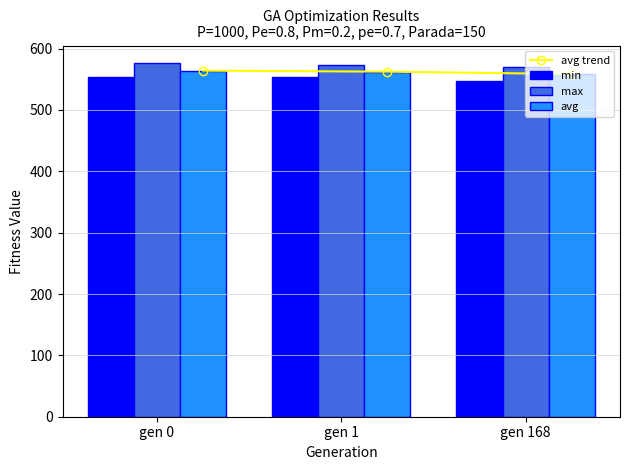

Reading left to right, extract all data points from this chart.

avg trend: gen 0=564.1	gen 1=562.4	gen 168=558.6
min: gen 0=553.3	gen 1=553.0	gen 168=547.9
max: gen 0=576.2	gen 1=572.5	gen 168=570.4
avg: gen 0=564.1	gen 1=562.4	gen 168=558.6